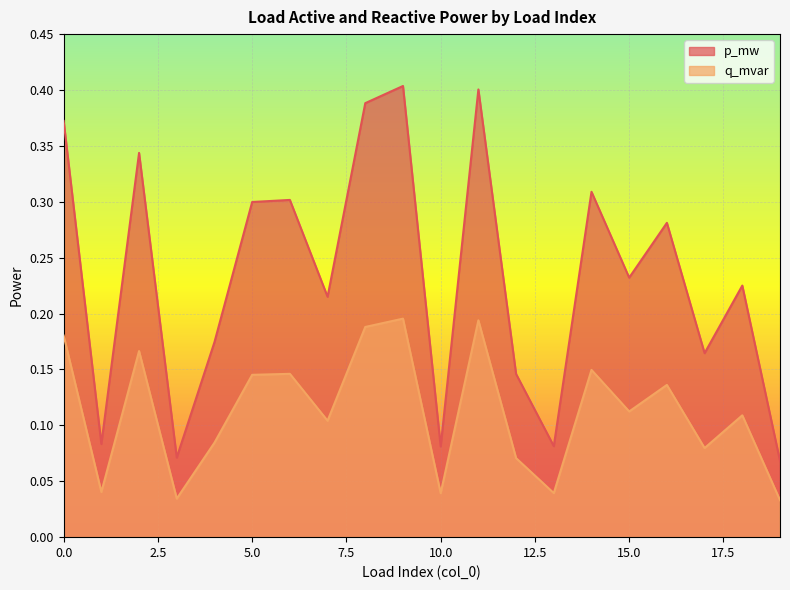

Reading left to right, transcribe all the data shown in this chart.

p_mw: 0.4	0.1	0.3	0.1	0.2	0.3	0.3	0.2	0.4	0.4	0.1	0.4	0.1	0.1	0.3	0.2	0.3	0.2	0.2	0.1
q_mvar: 0.2	0.0	0.2	0.0	0.1	0.1	0.1	0.1	0.2	0.2	0.0	0.2	0.1	0.0	0.1	0.1	0.1	0.1	0.1	0.0